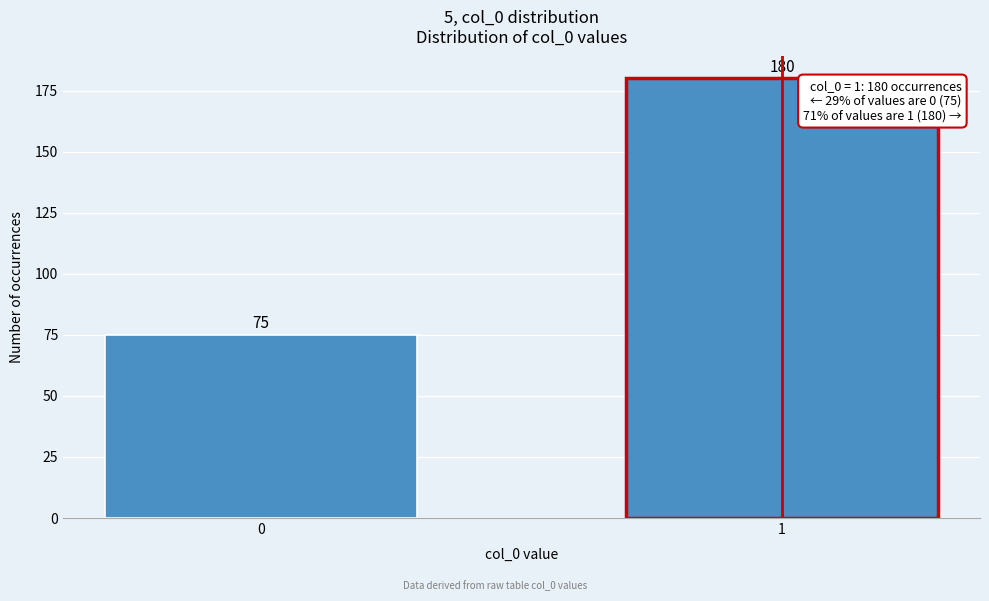

Reading left to right, transcribe all the data shown in this chart.

0=75	1=180